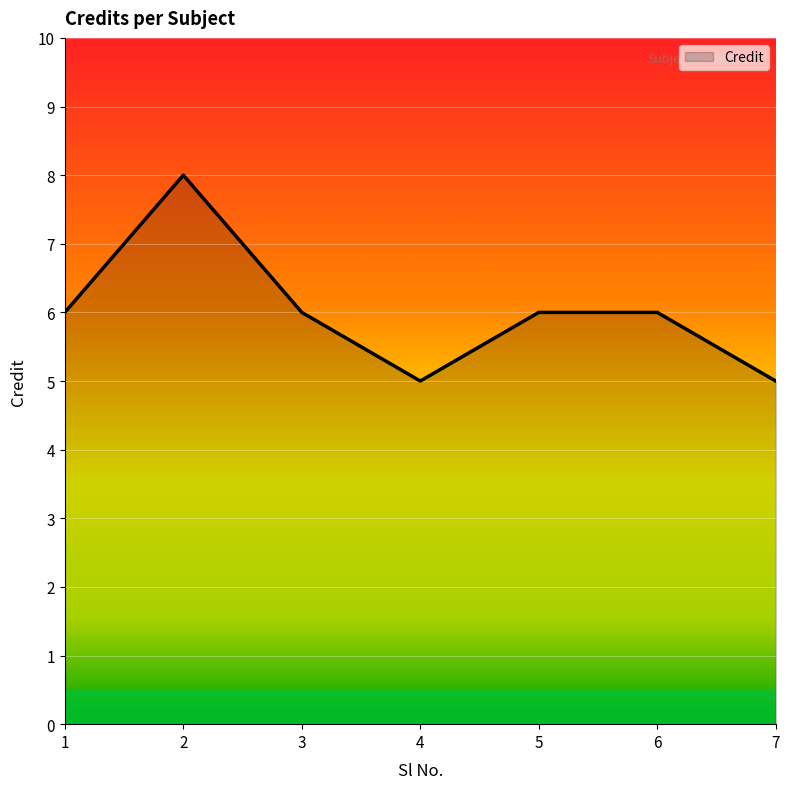

Reading left to right, list all the values displayed in this chart.

1=6	2=8	3=6	4=5	5=6	6=6	7=5